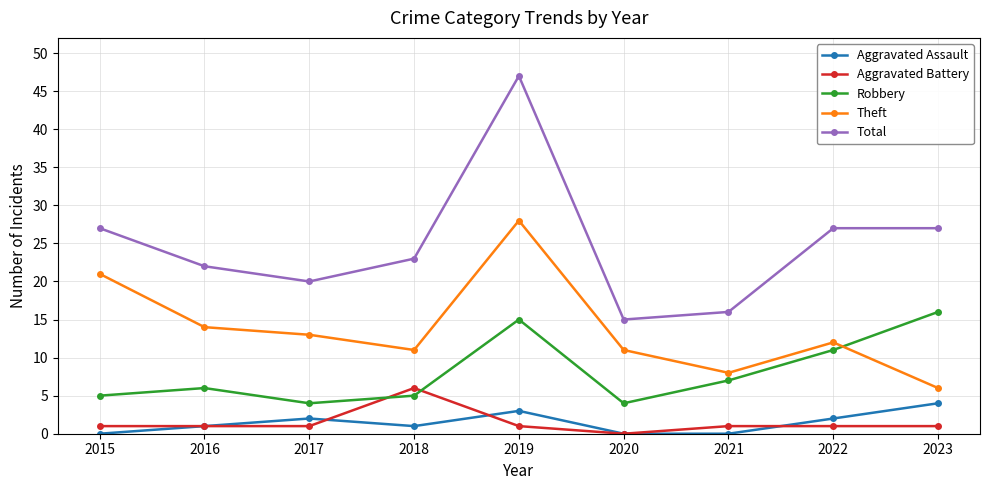

What are all the series names shown in the legend?

Aggravated Assault, Aggravated Battery, Robbery, Theft, Total